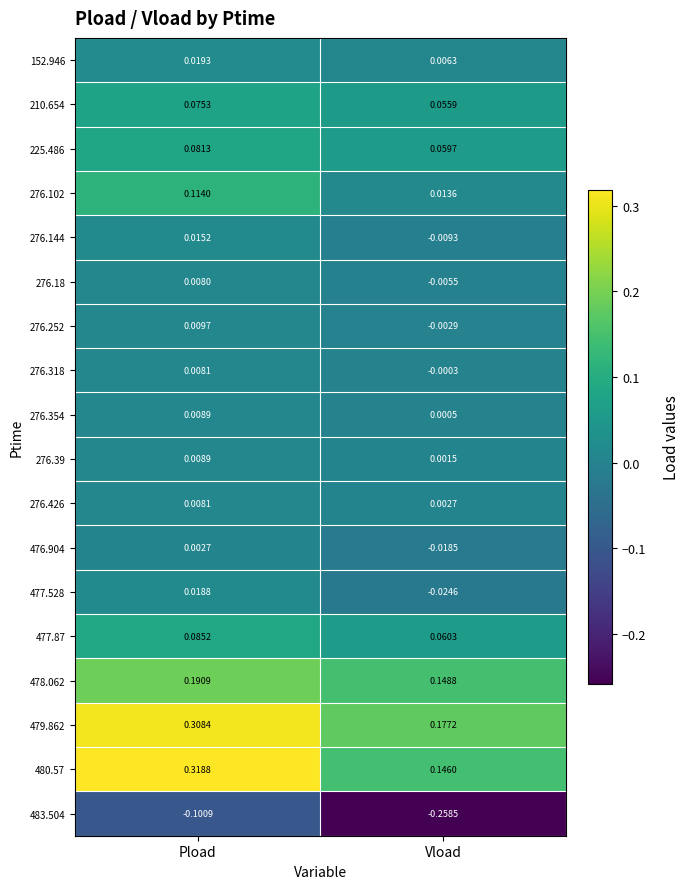

Rank the categories by 480.57 value from highest to lowest.

Pload, Vload